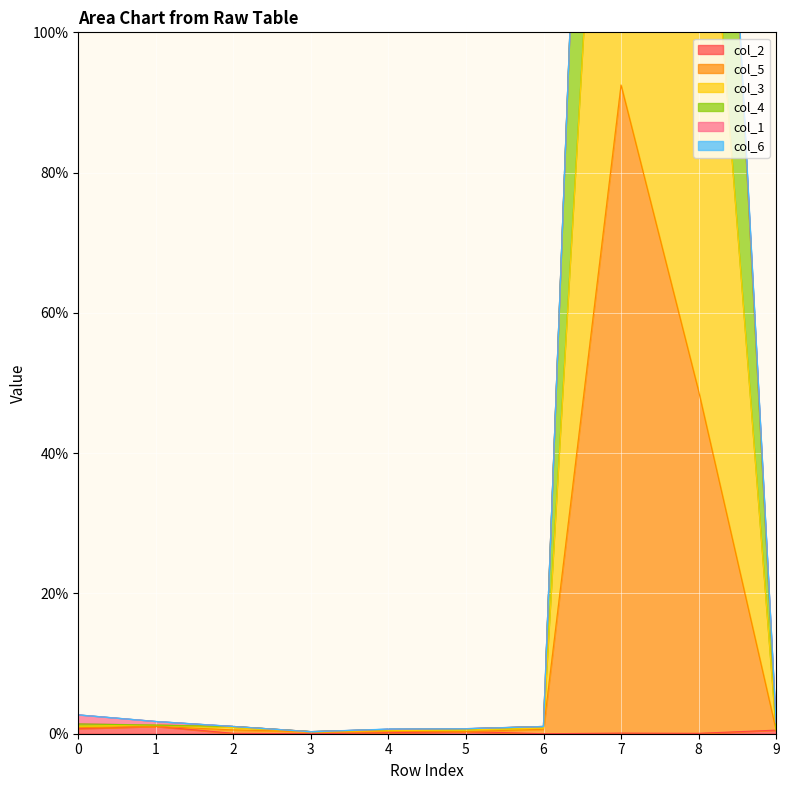

The col_2 series shows 0.1 at 2. True or false?

True